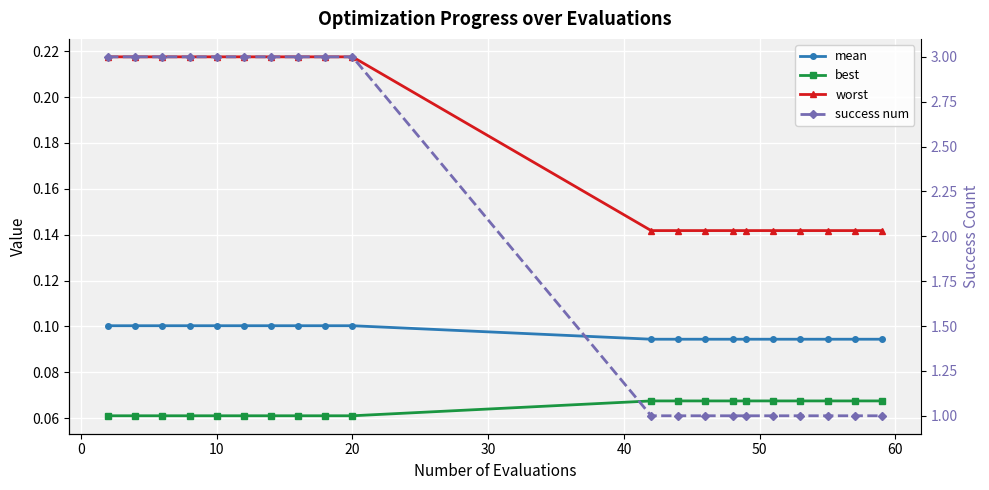

What is the total value across all series at 0?

3.4